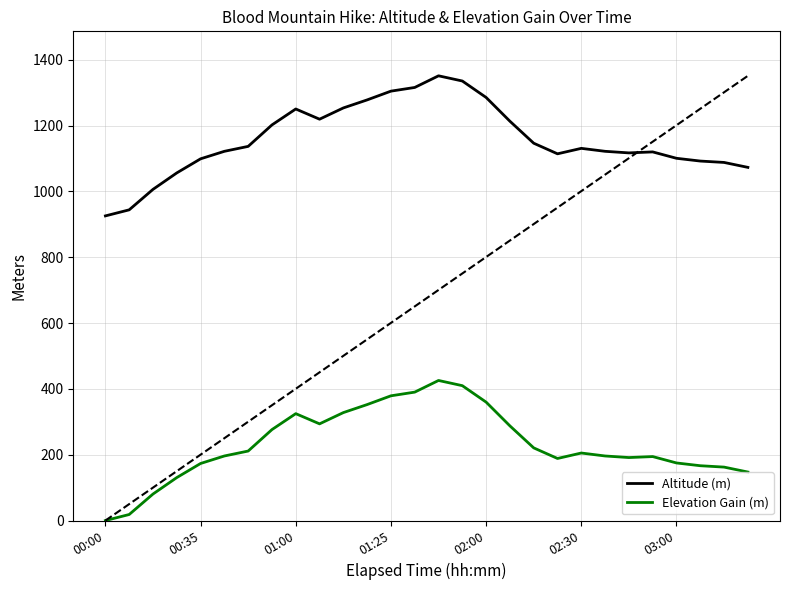

Where is the first local maximum for Elevation Gain (m)?

01:00